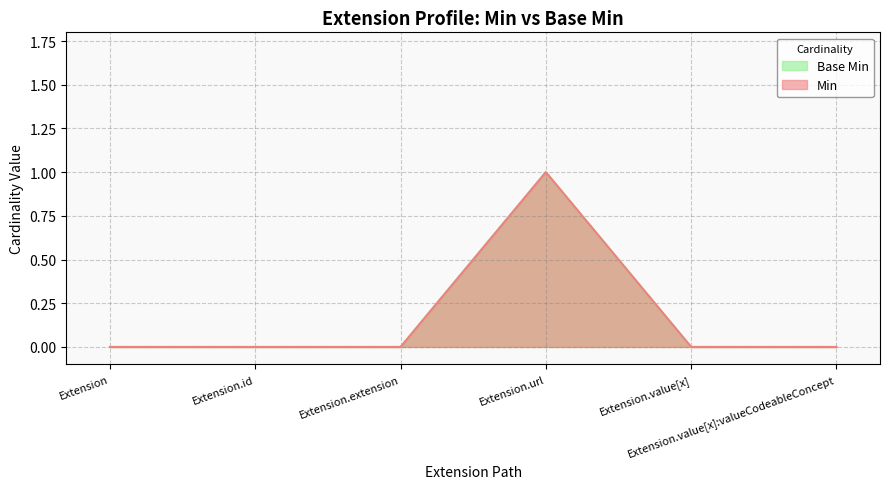

Between Extension.extension and Extension.url, which series saw the biggest shift?

Base Min